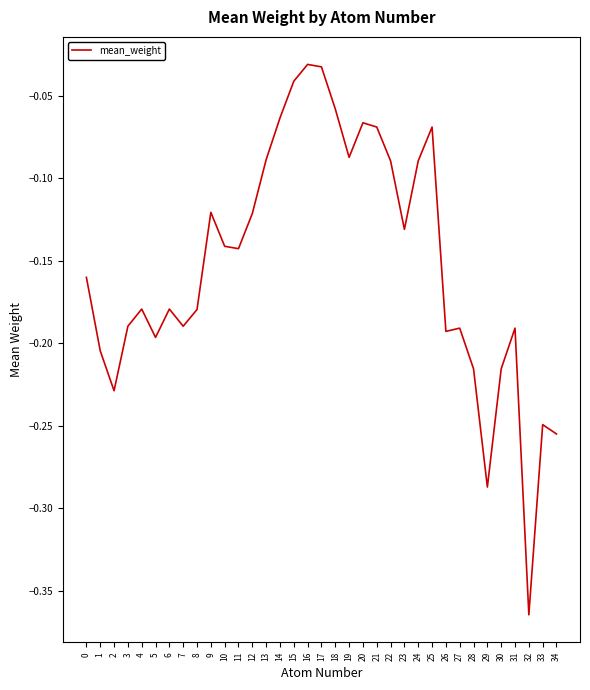

True or false: the data shows -0.2 at 26.

True